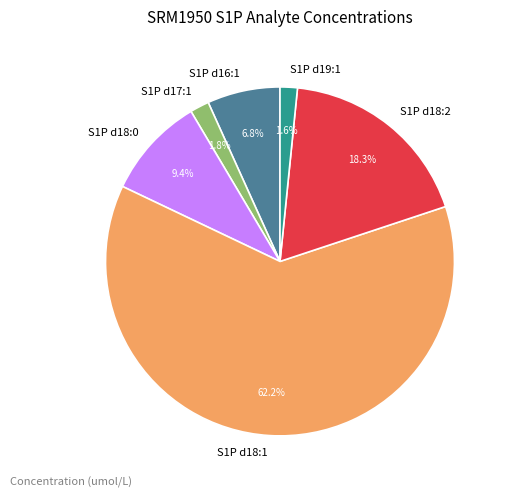

To the nearest percent, what portion does S1P d19:1 represent?

2%